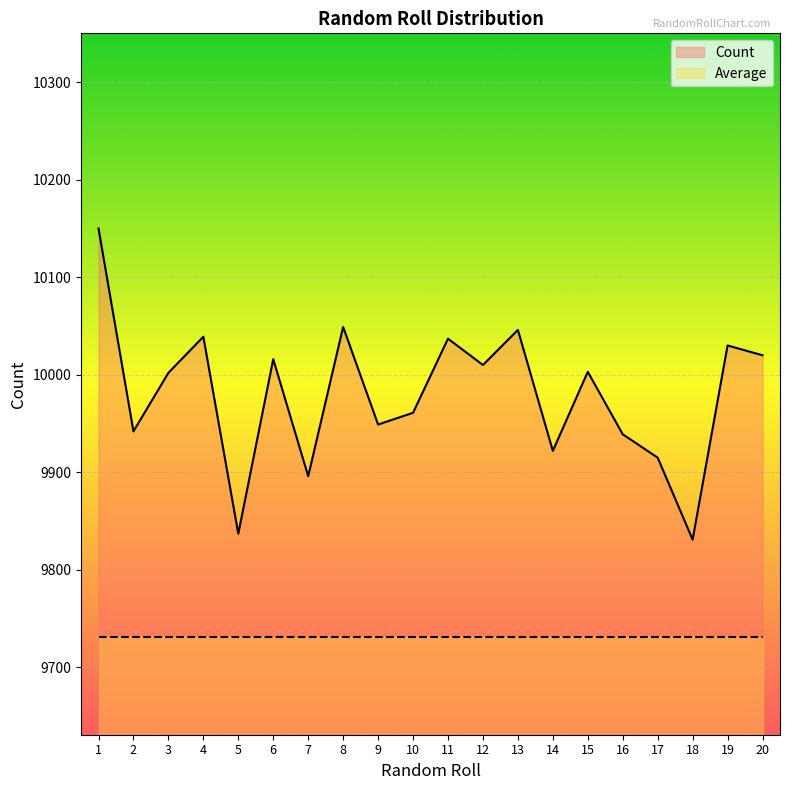

Read the Average value at 7.

9731